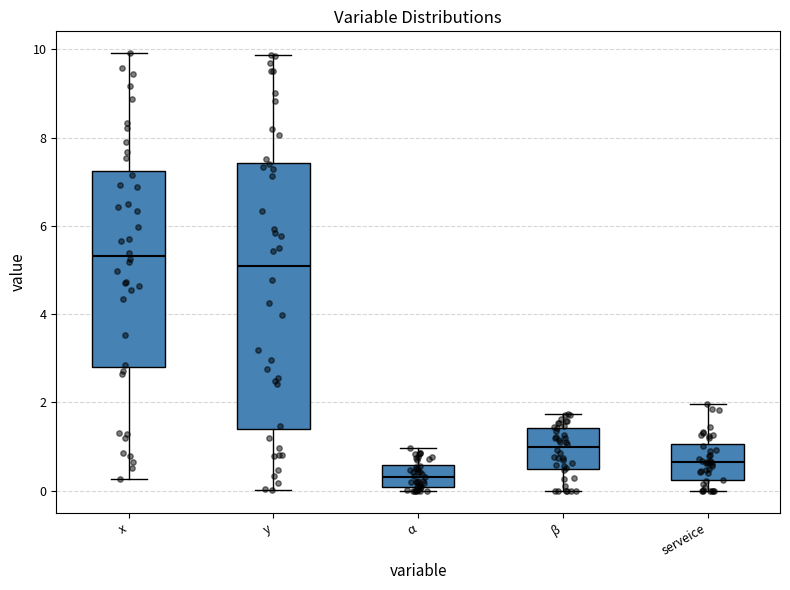

Reading left to right, transcribe this box plot: for each box, give where its median line is, the range the box spans, and where its two whiskers end, as read against the y-axis. The values are not printed on the chart, so give them approximately, as read against the axis.

x: median 5.4, box 2.8 to 7.2, whiskers 0.2 to 10.0
y: median 5.2, box 1.4 to 7.4, whiskers 0.0 to 9.8
α: median 0.4, box 0.0 to 0.6, whiskers 0.0 (just below the box's lower edge) to 1.0
β: median 1.0, box 0.4 to 1.4, whiskers 0.0 to 1.8
serveice: median 0.6, box 0.2 to 1.0, whiskers 0.0 to 2.0